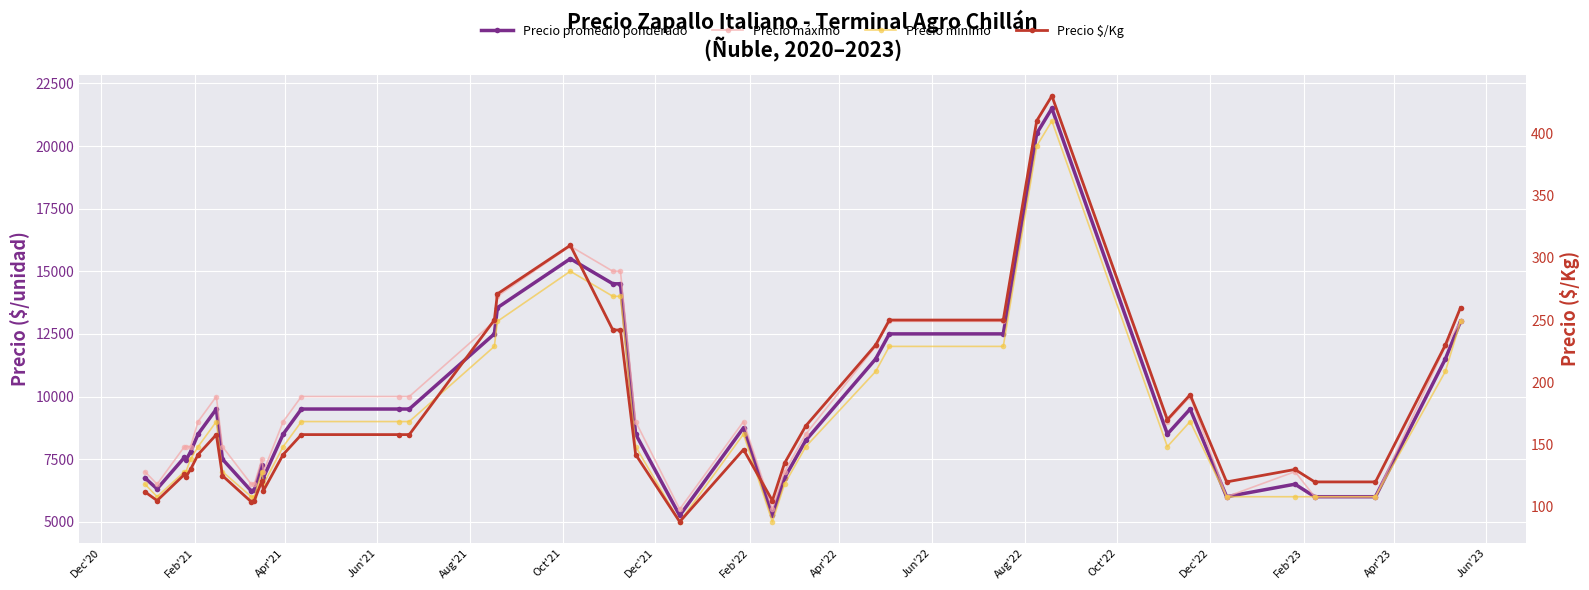

What position from the left is Jun'21?

4